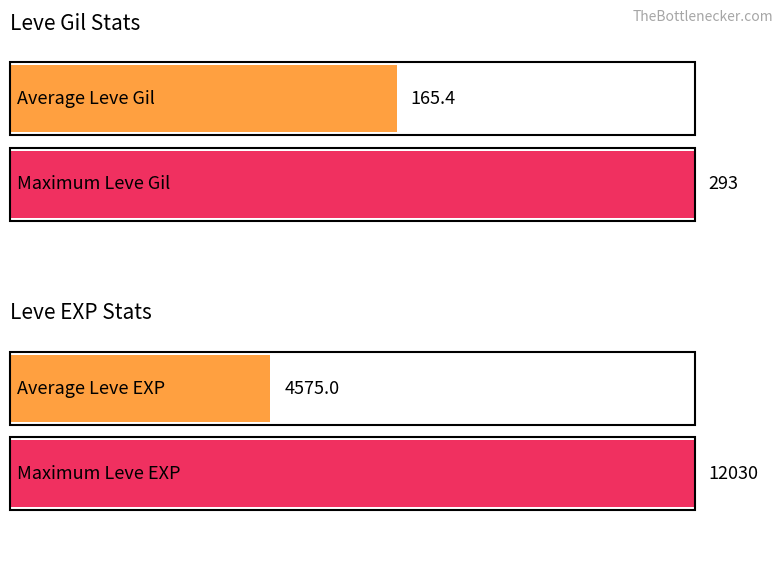

What is the maximum value shown in the chart?

12030